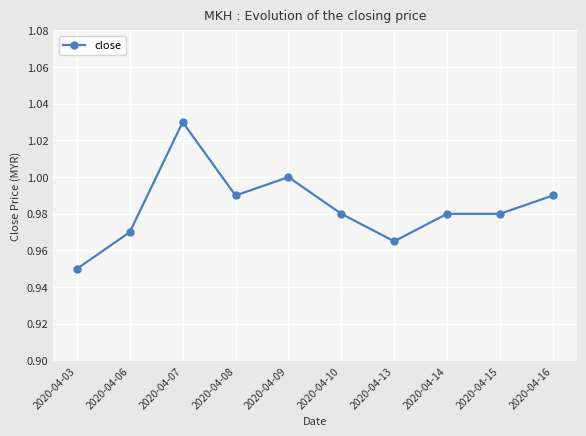

At which label is the value closest to 0?

2020-04-03